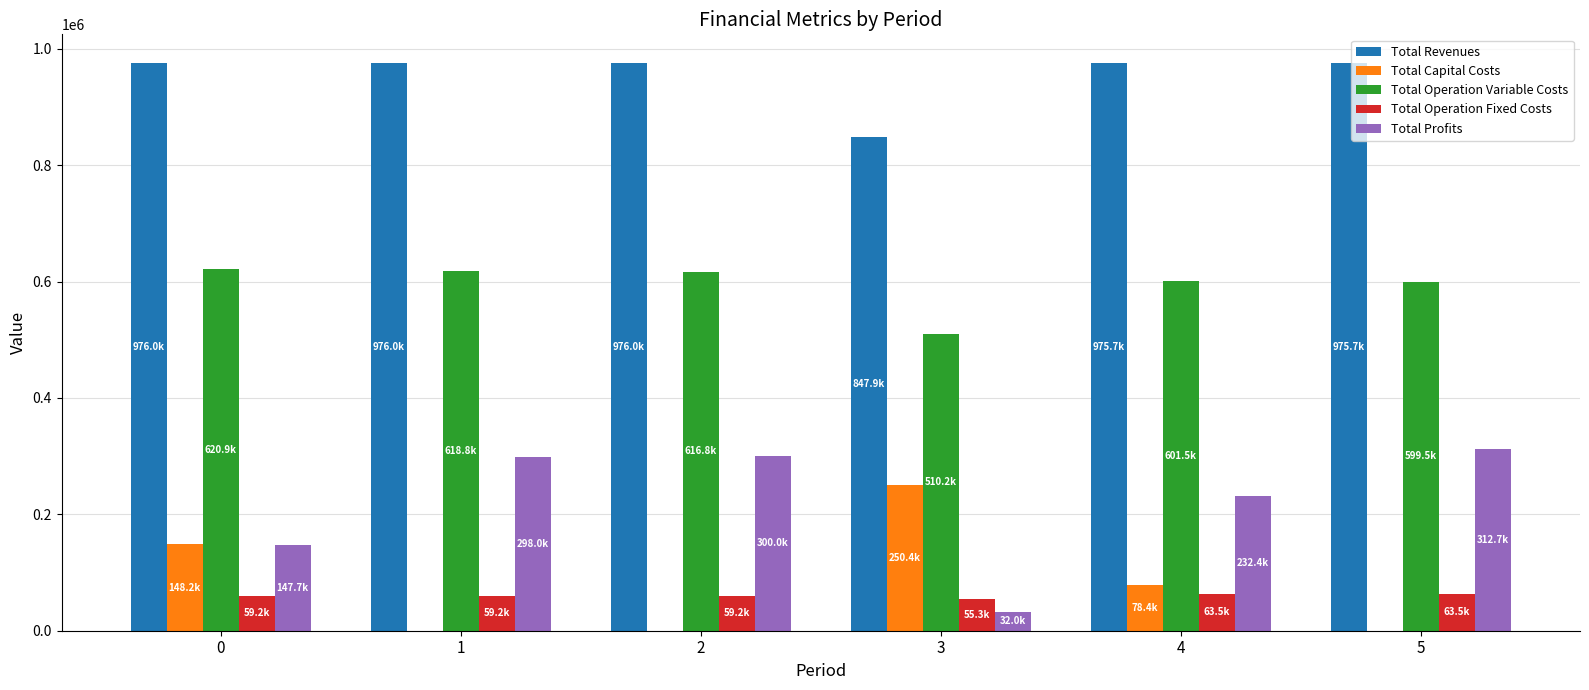

Is the value of Total Capital Costs at 5 greater than the value of Total Profits at 3?

No